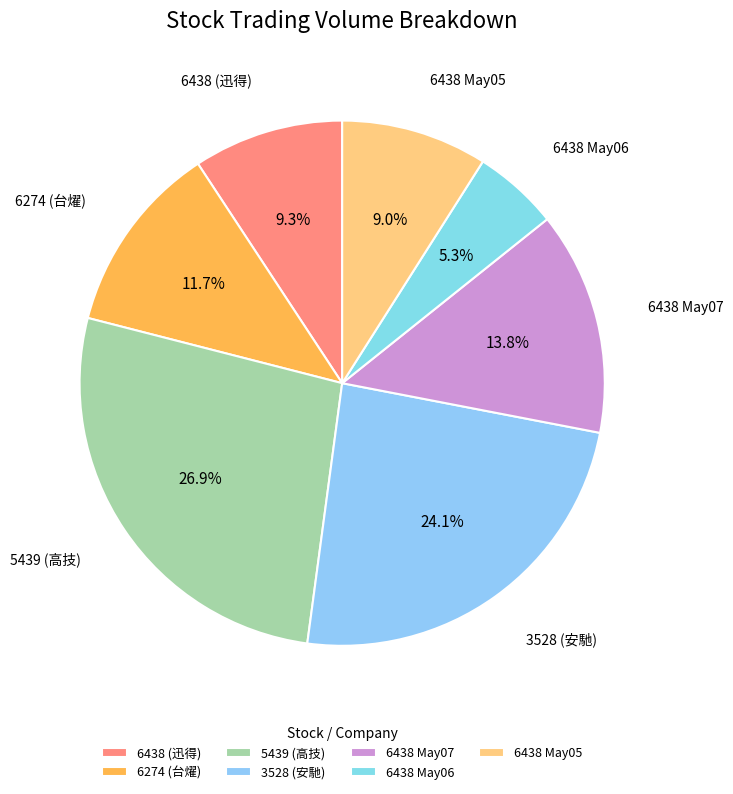

What is the total percentage of 3528 (安馳) and 6438 May05?

33.1%